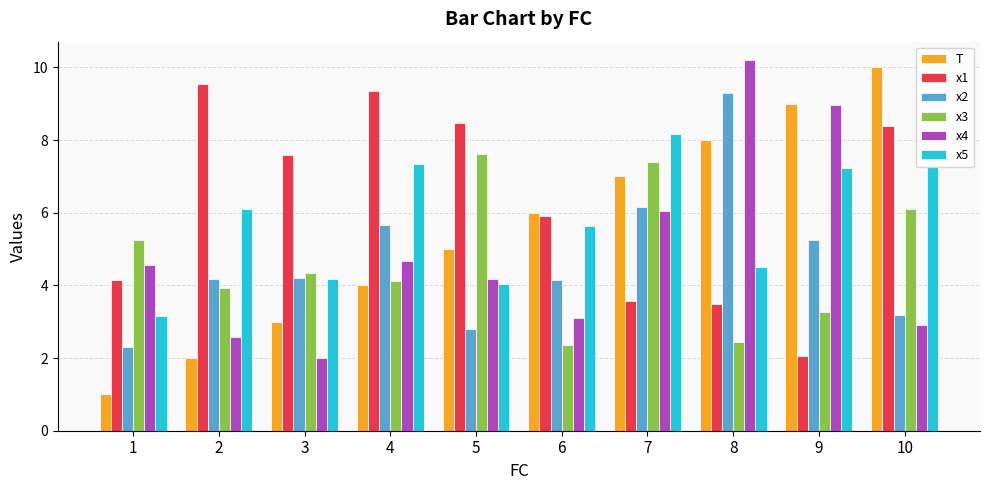

How many bars are there in total?

60